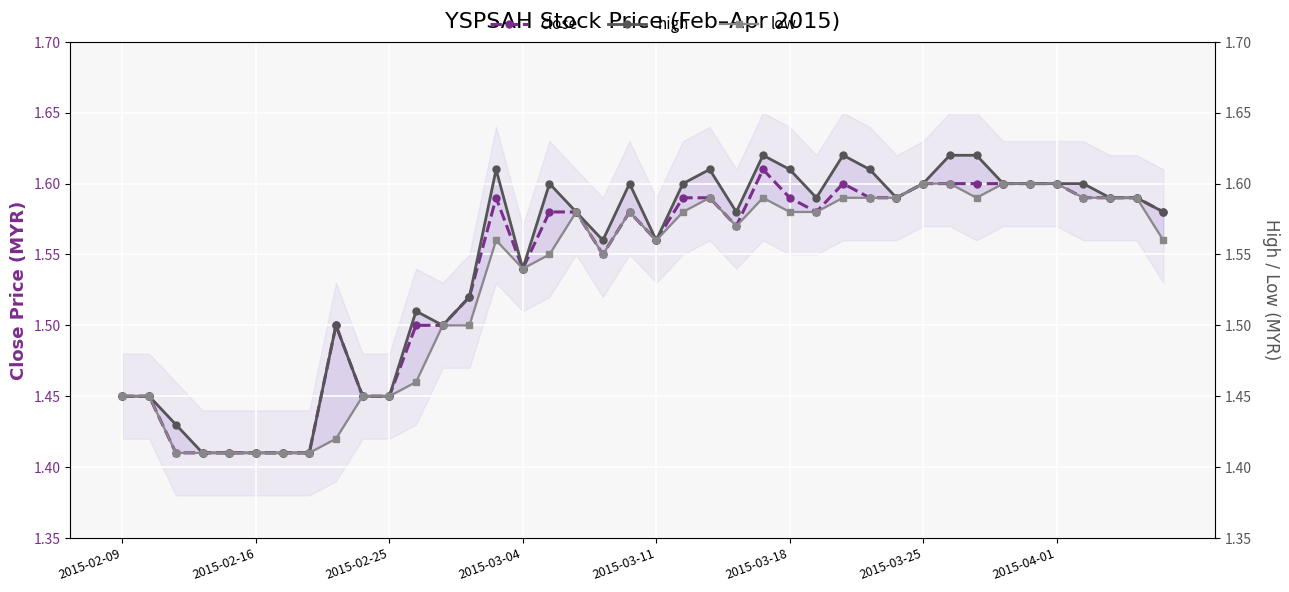

True or false: low has more than 1 points higher than both neighbors.

True